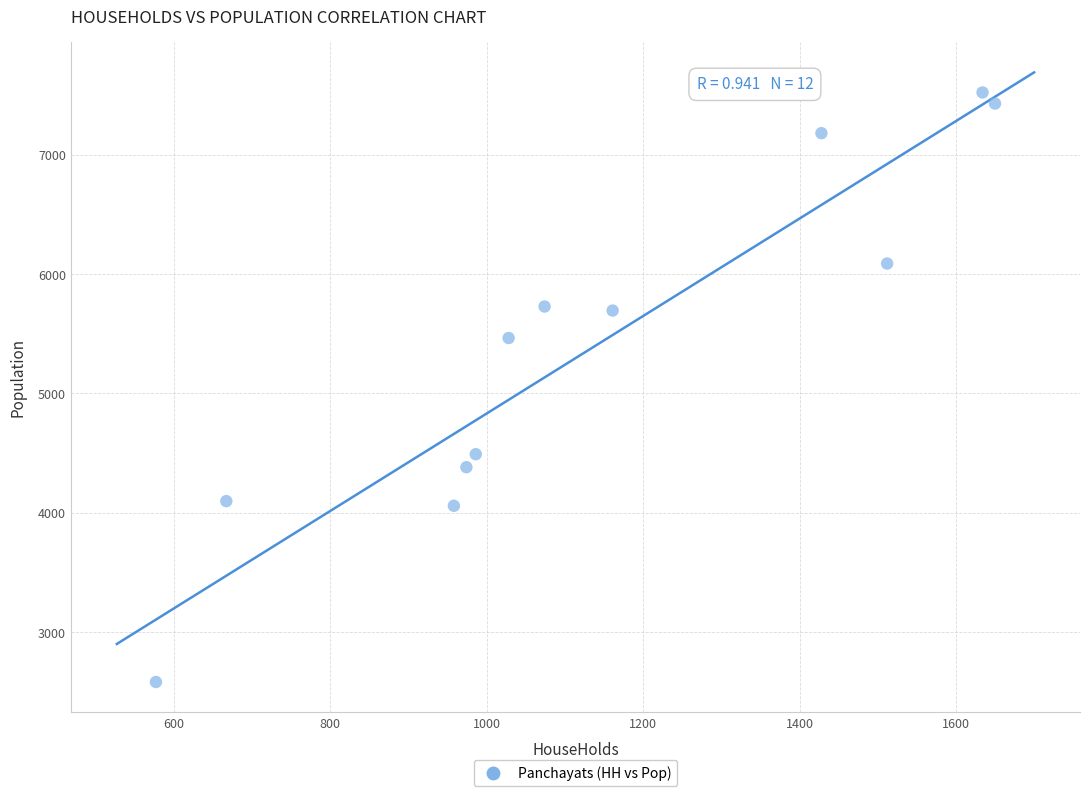

What is the average X value?

1137